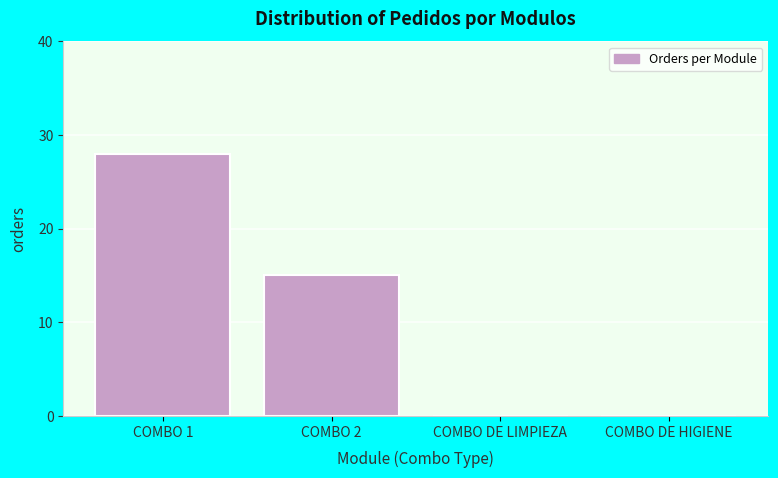

Reading right to left, list all the values displayed in this chart.

COMBO DE HIGIENE=0	COMBO DE LIMPIEZA=0	COMBO 2=15	COMBO 1=28